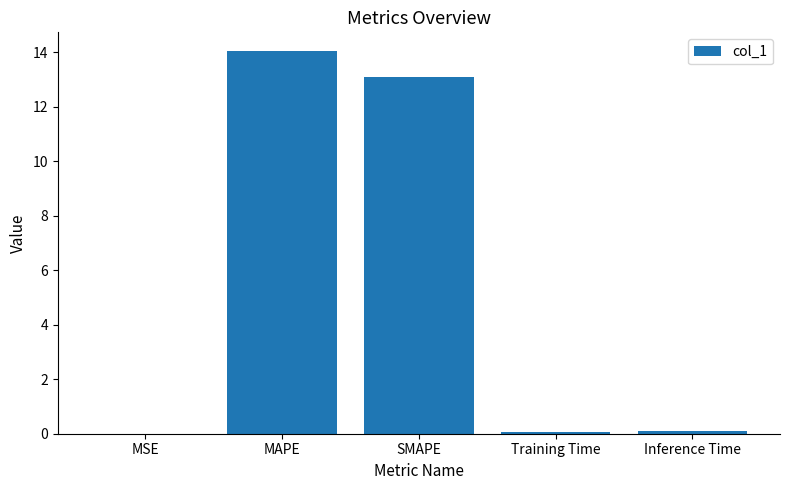

Between MSE and SMAPE, which is larger?

SMAPE